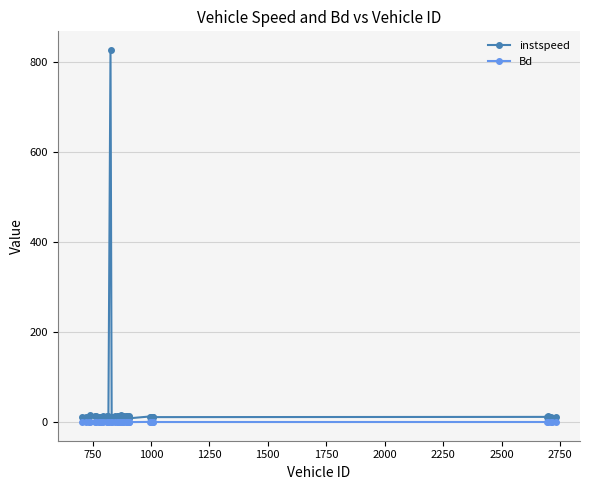

List the series in order of their peak value, highest first.

instspeed, Bd